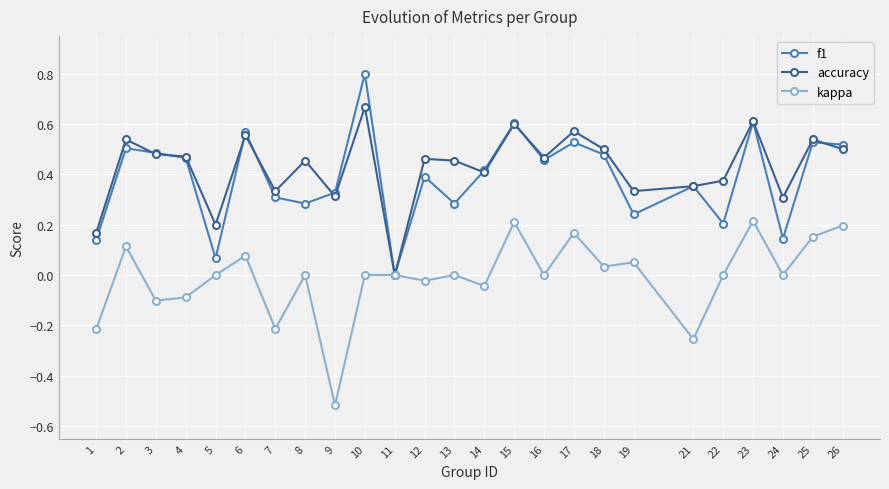

Which label corresponds to the smallest value in the chart?

9